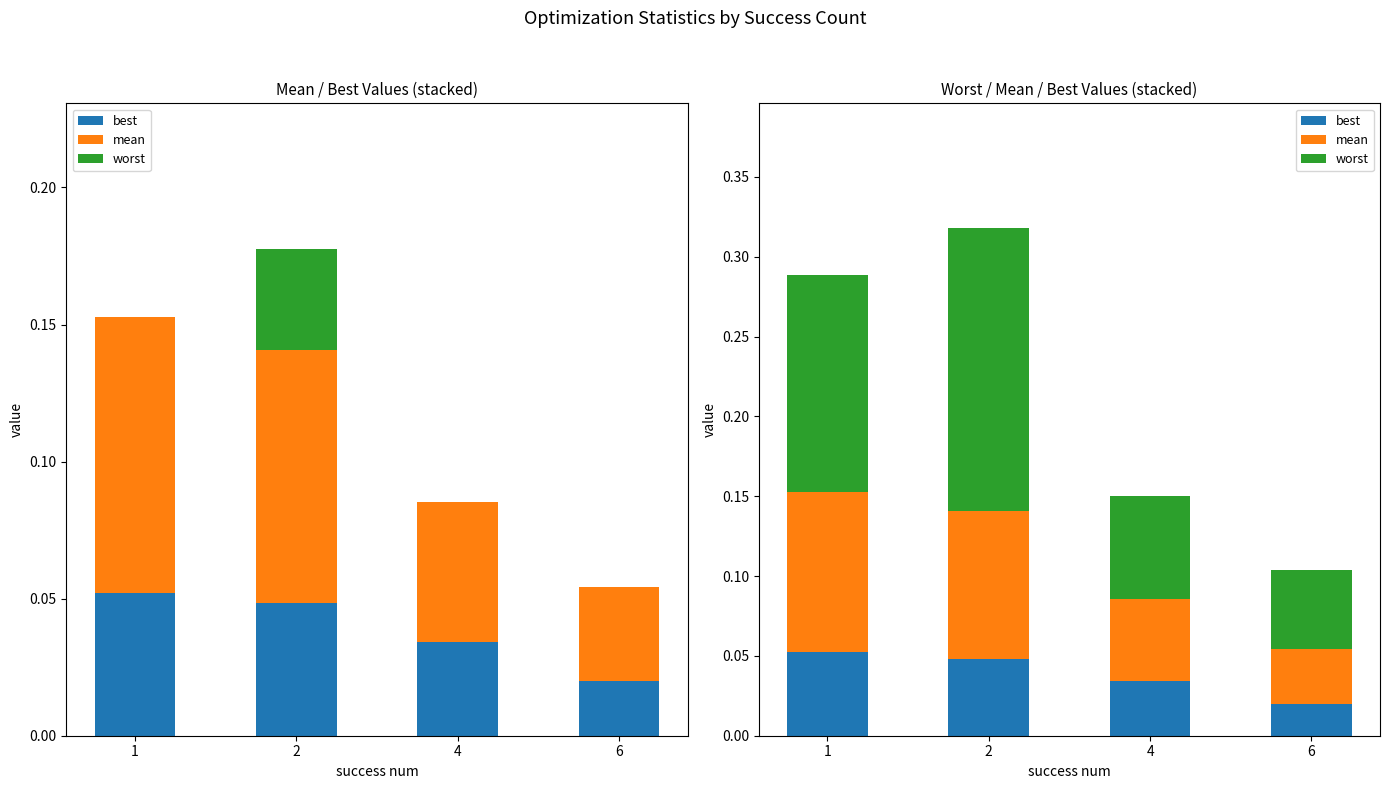

Which series has the largest range (max minus min)?

worst